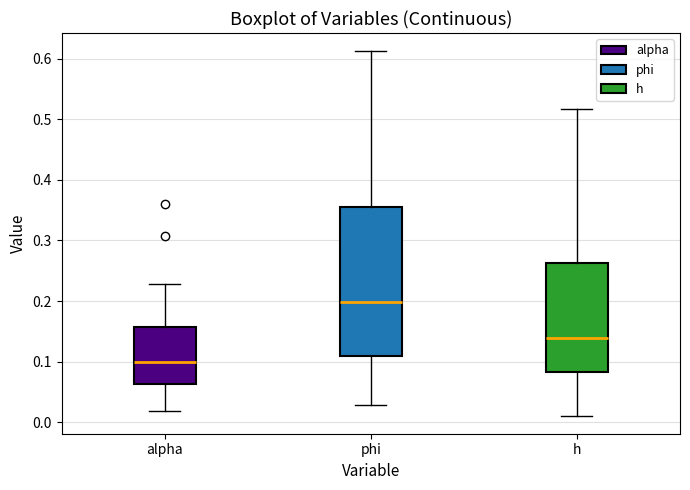

Comparing the boxes themselves (not the whiskers), which one is the tallest?

phi